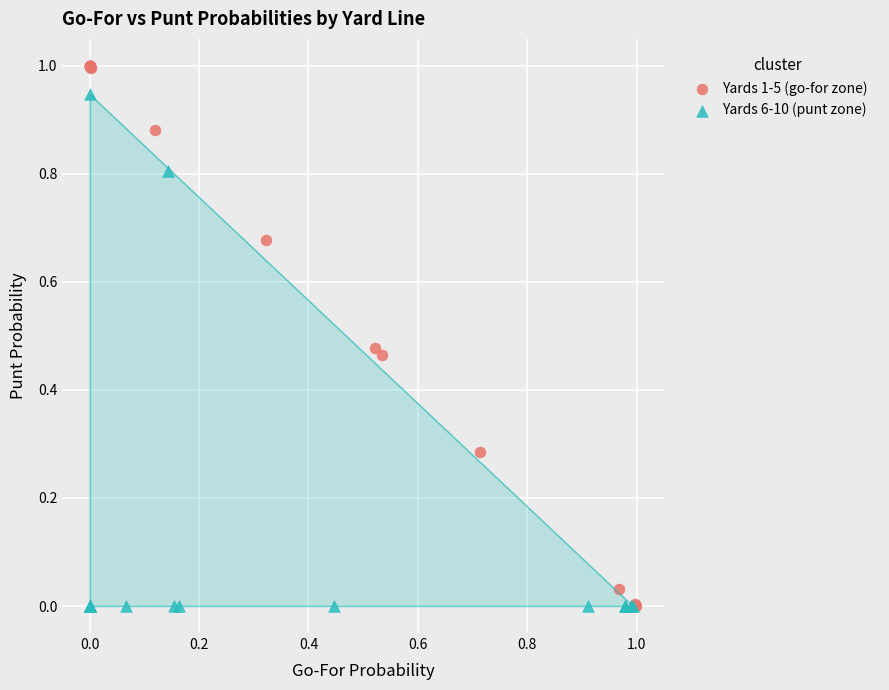

Which series has the widest spread of Y values?

Yards 1-5 (go-for zone)